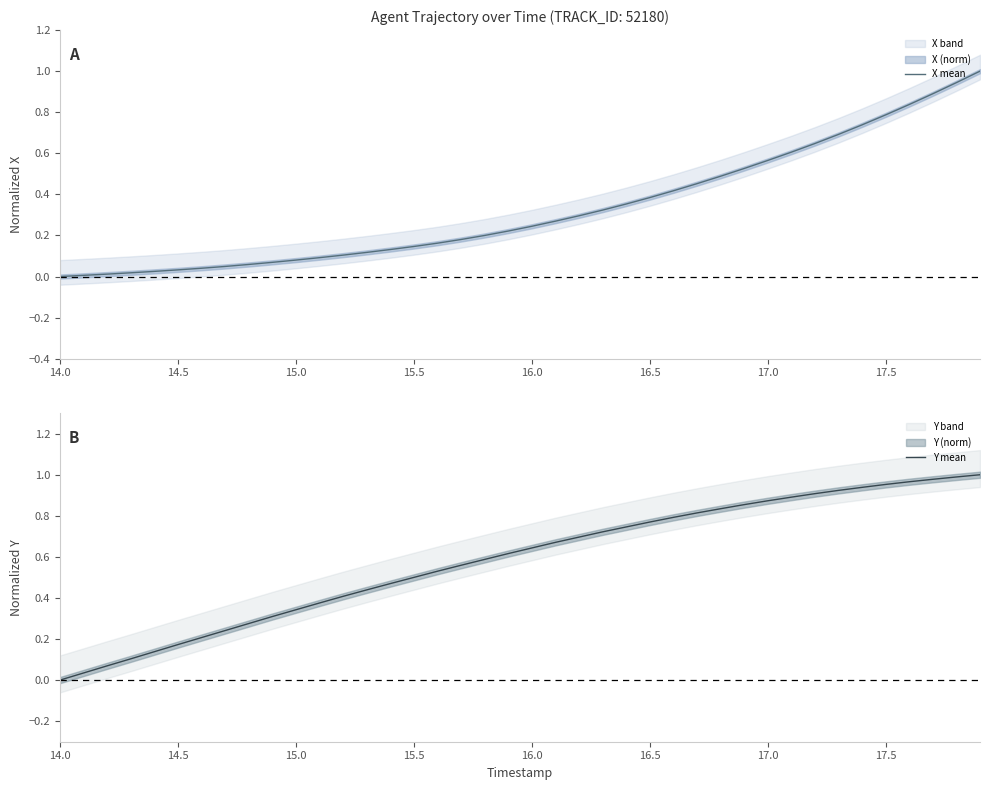

Which category has the lowest value in the Y mean series?

14.0